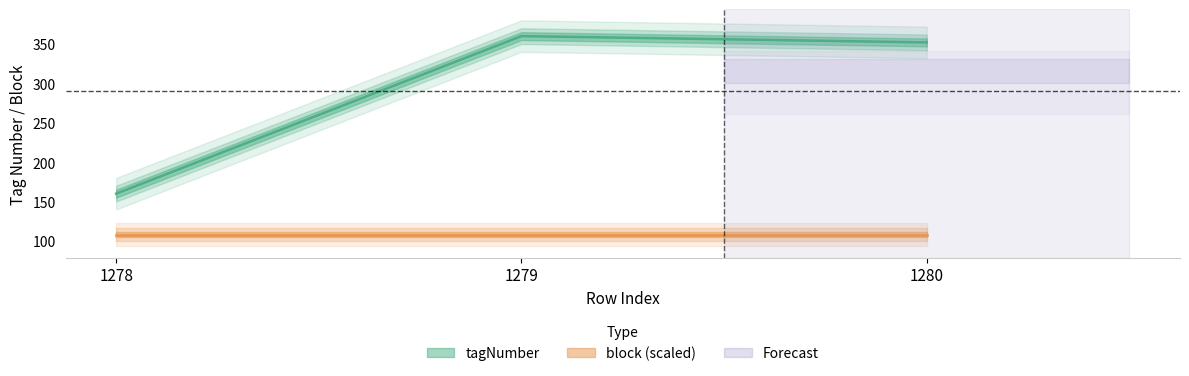

What is the difference between the maximum and minimum values?

200